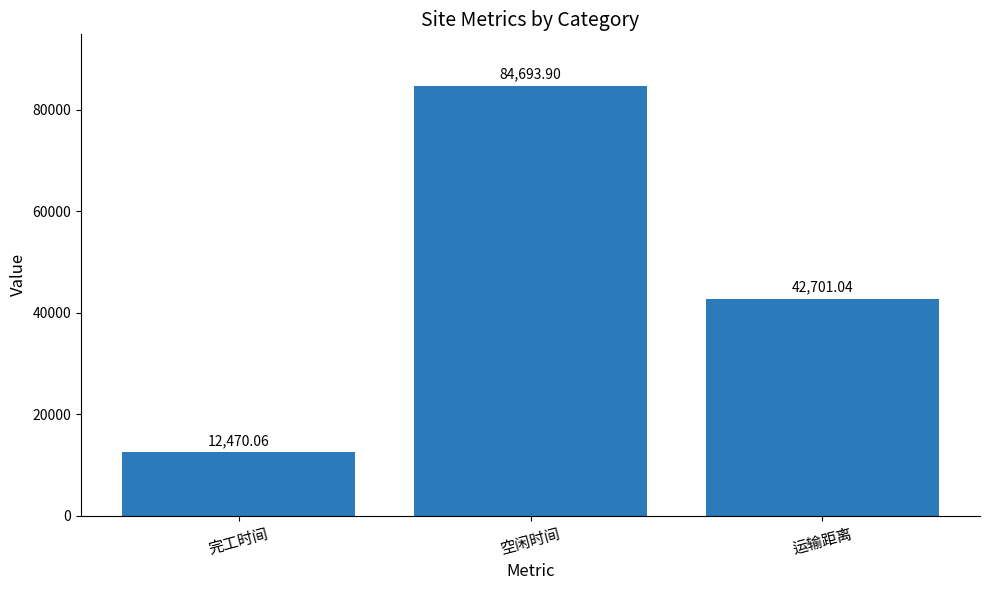

What is the sum of all values?

139865.0